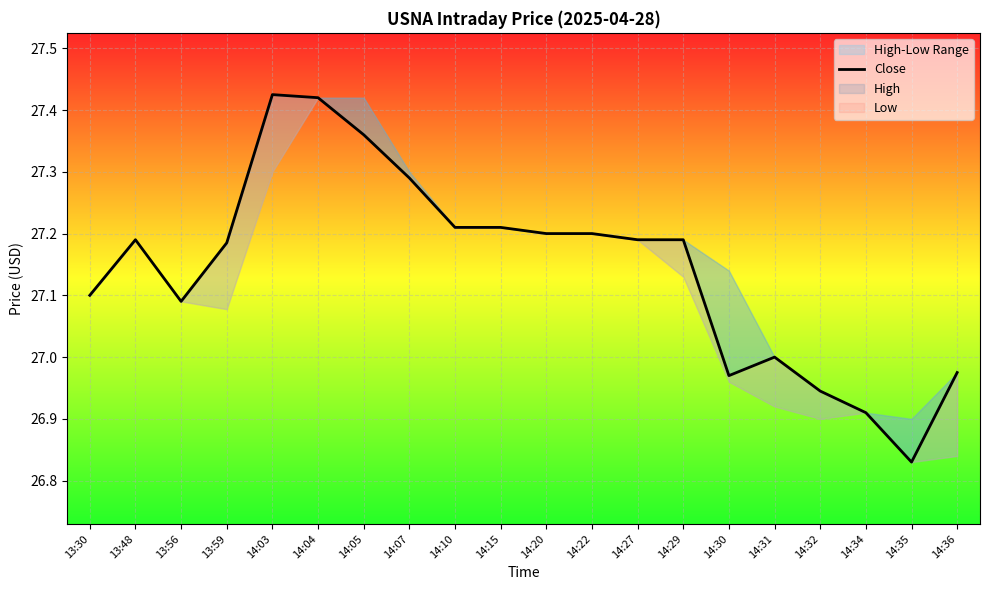

What is the ratio of the value at 14:03 to the value at 14:27?

1.0